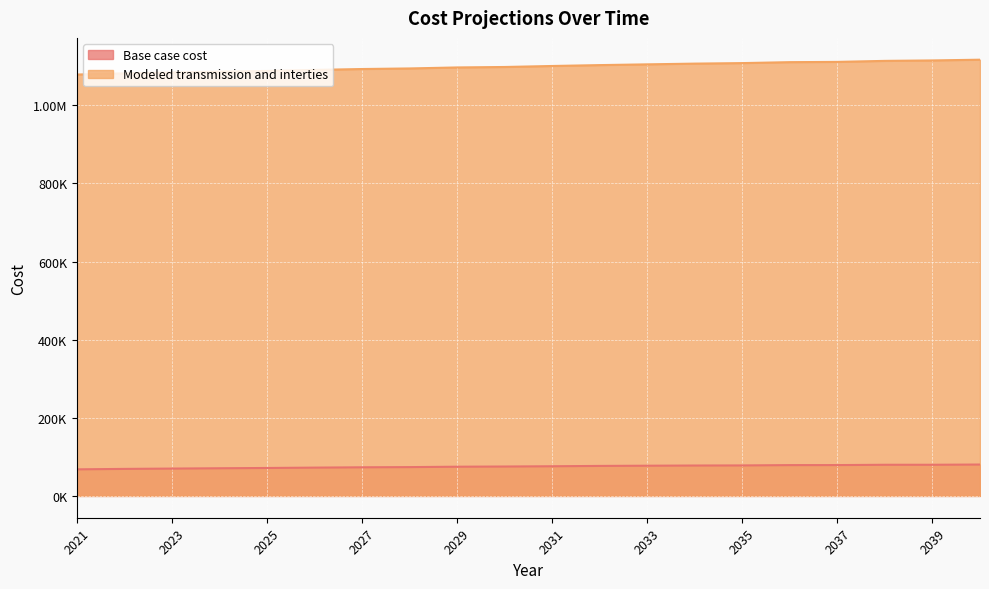

The Base case cost series shows 136460.4 at 2033. True or false?

False